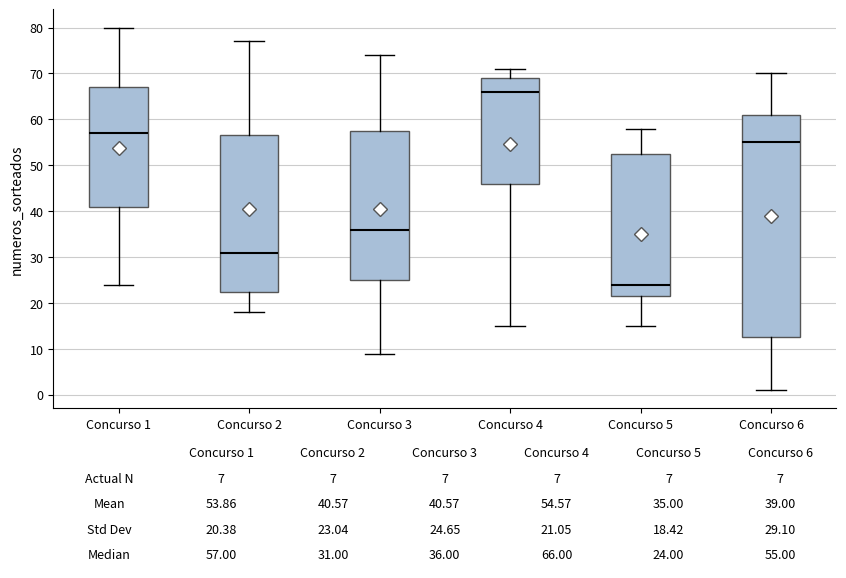

Which box is the tallest, from its lower edge to its upper edge?

Concurso 6